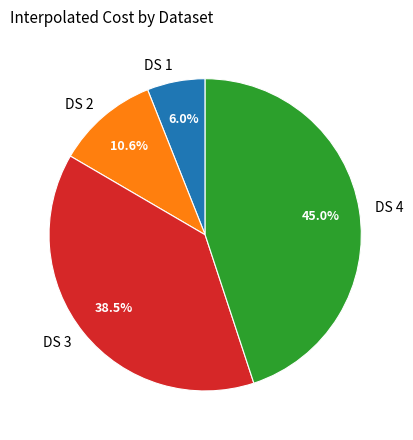

To the nearest percent, what portion does DS 2 represent?

11%